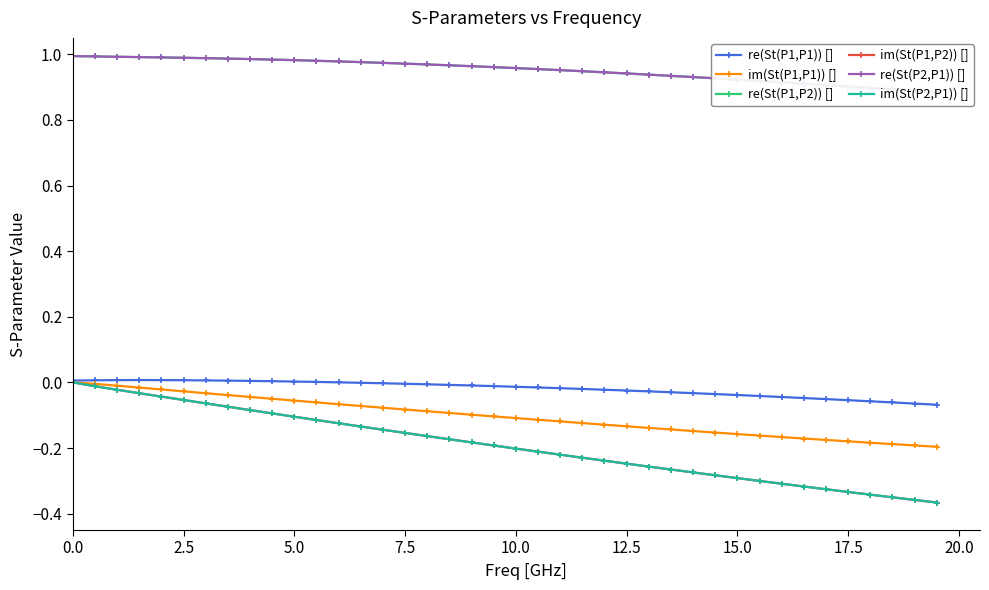

Which series has the widest spread of values?

im(St(P2,P1)) []